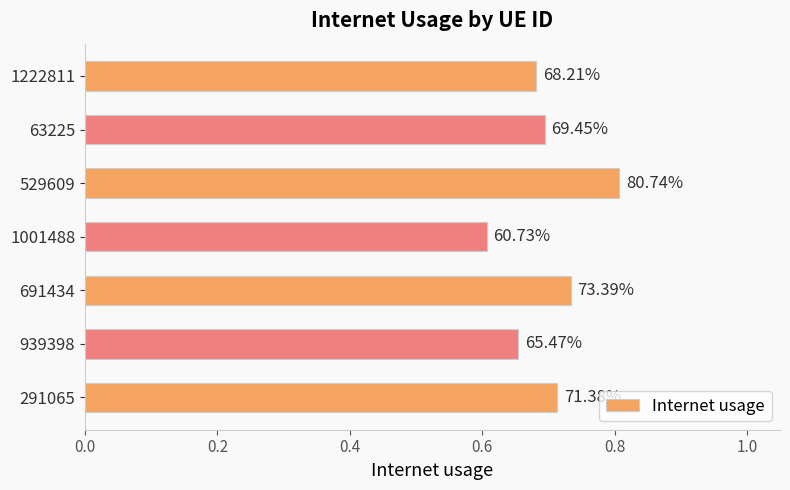

What is the minimum value shown in the chart?

0.6